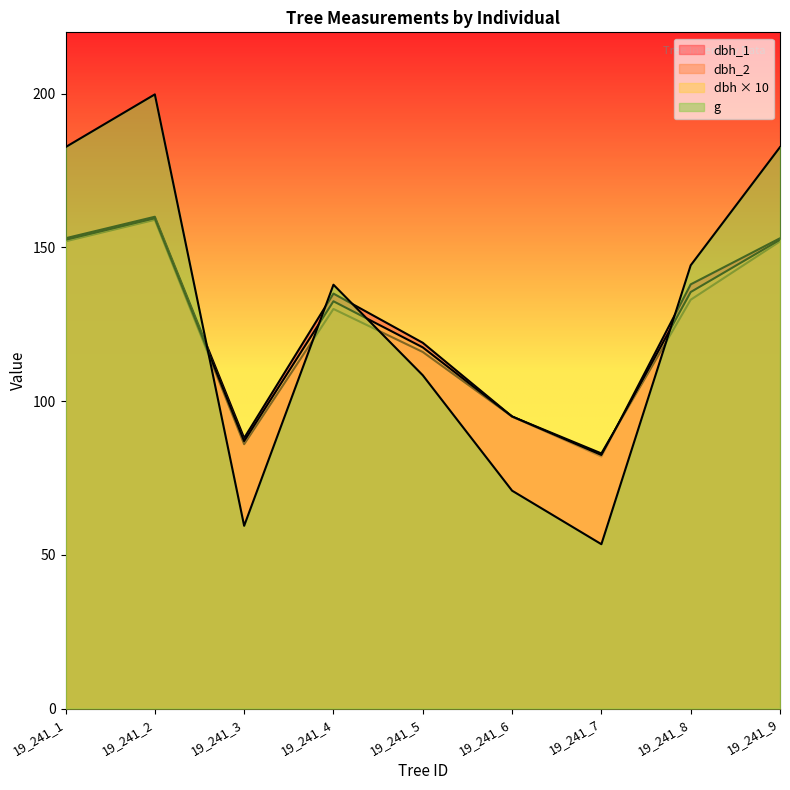

Between which two adjacent categories do g and dbh first intersect?

19_241_2 and 19_241_3